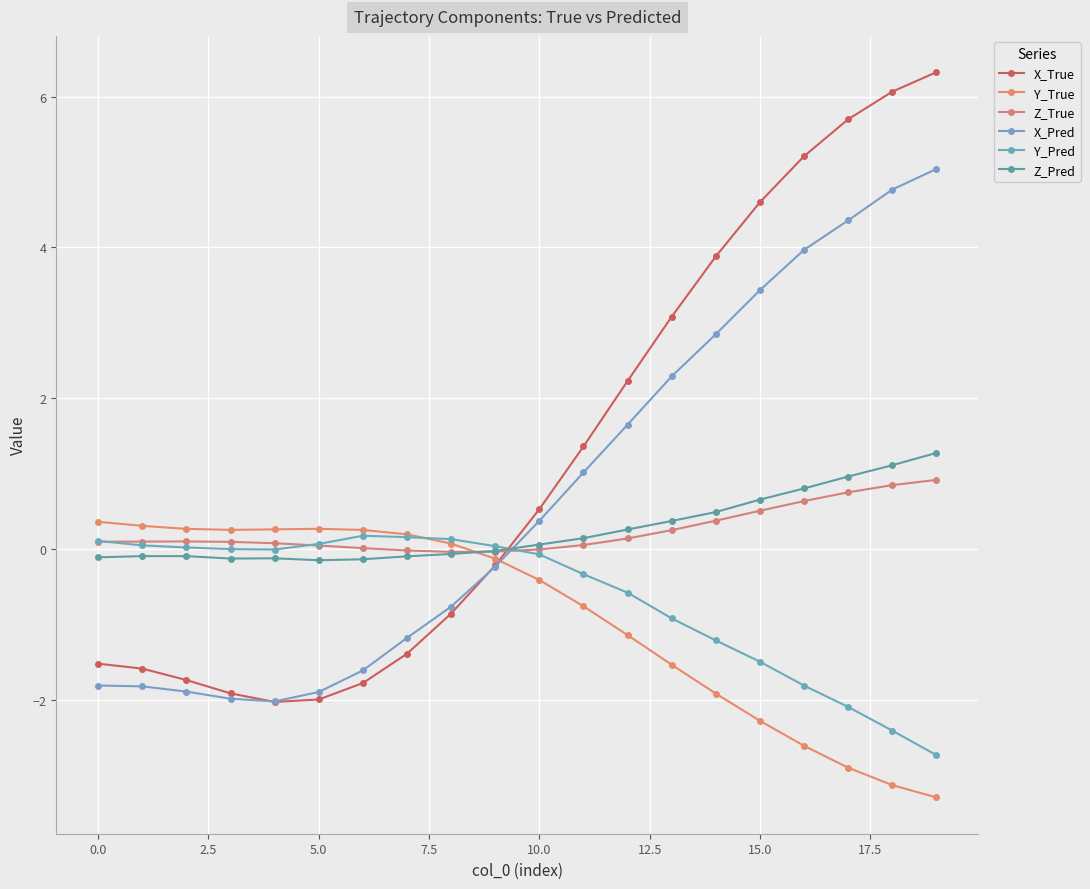

At which label does X_True first exceed 0?

10.0